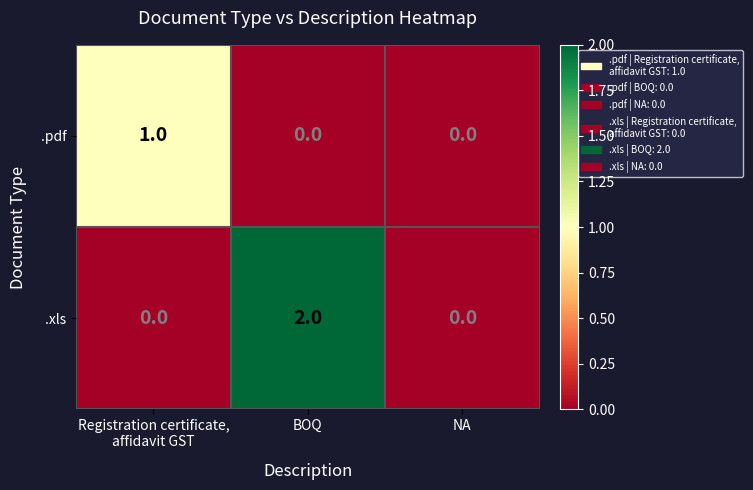

The value of .xls at NA is 1. True or false?

False